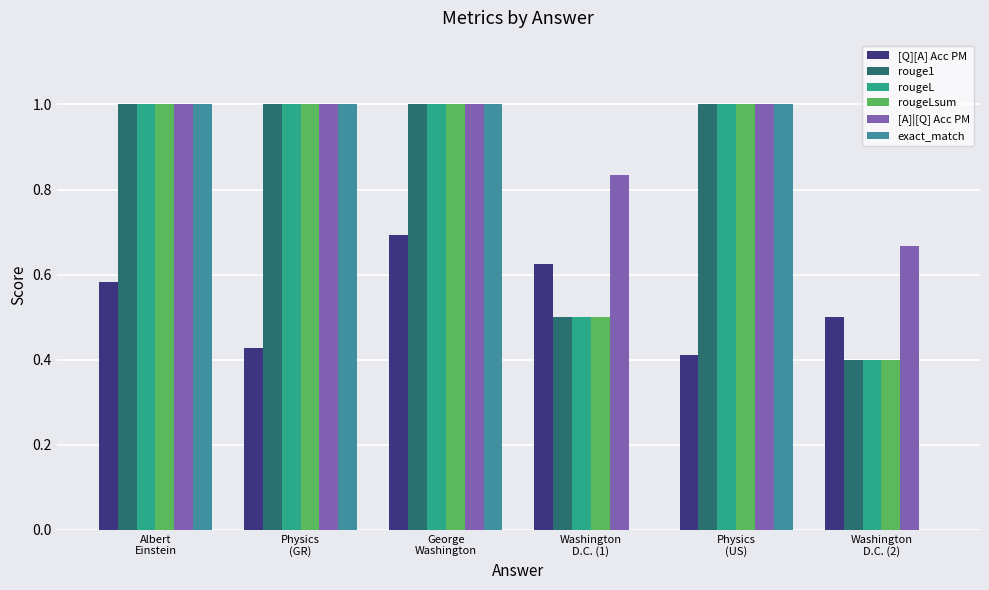

Does the chart contain stacked bars?

No